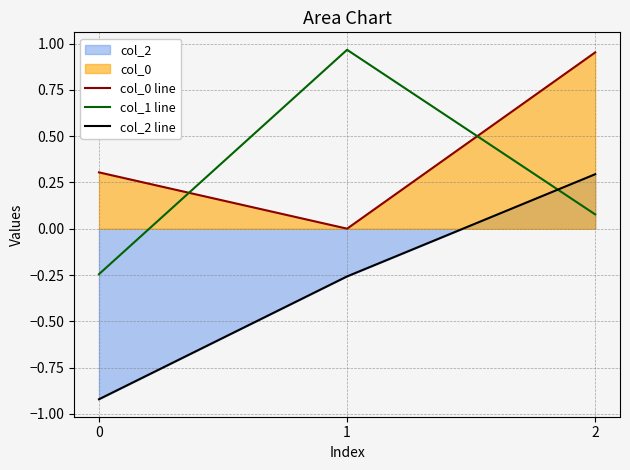

What is the value of the col_2 line point at the 1st from the left?

-0.9